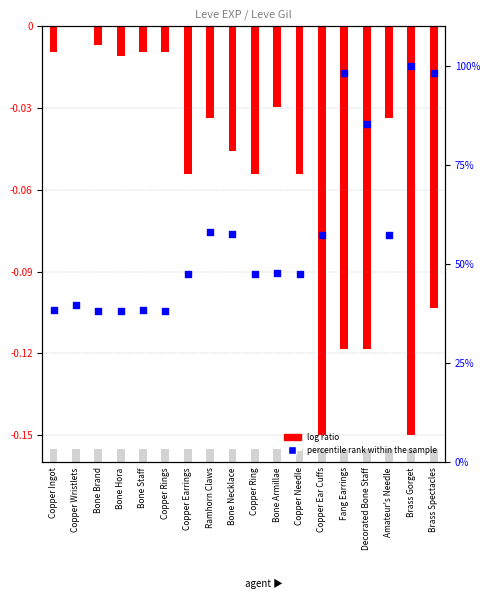

What is the total value across all series at Ramhorn Claws?

58.0